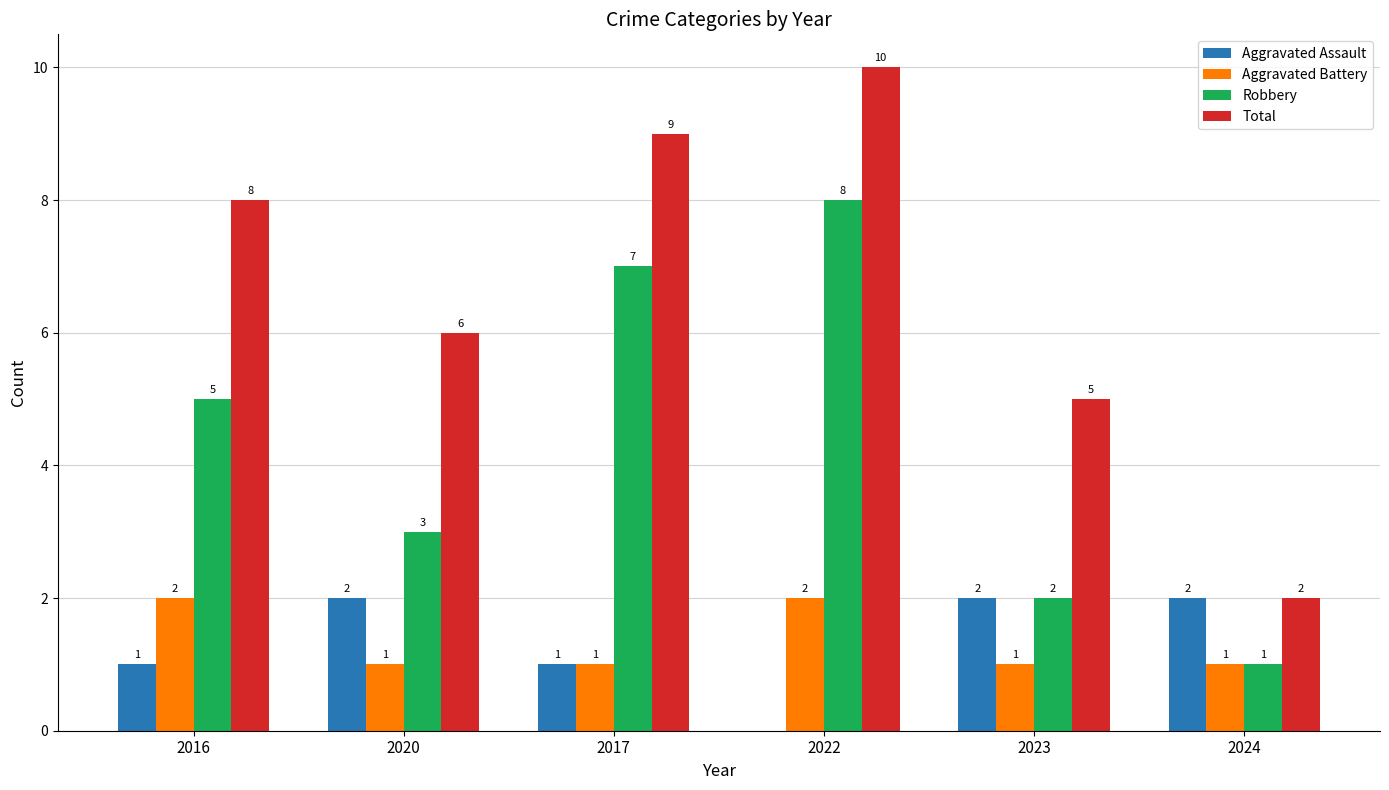

The value of Total at 2023 is 7. True or false?

False